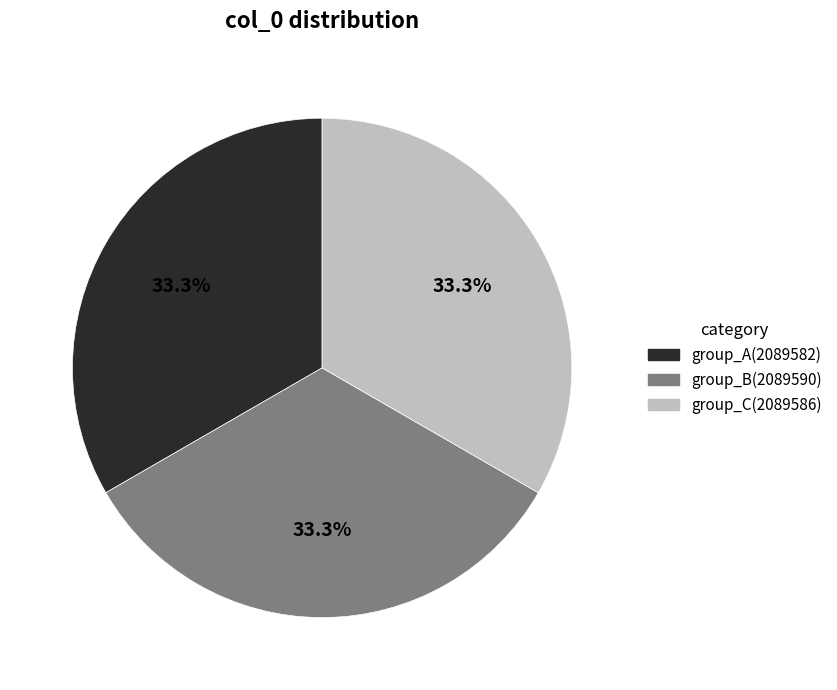

How many slices are in this pie chart?

3